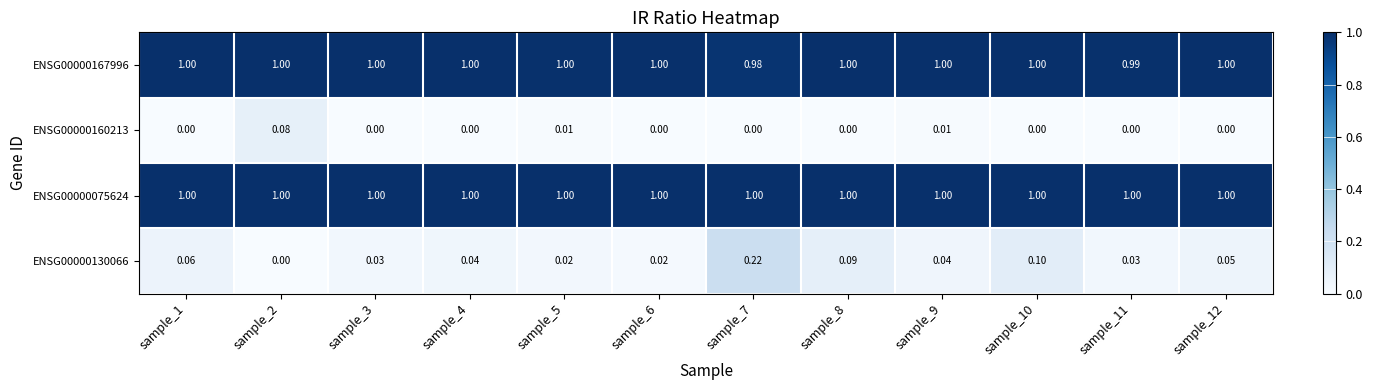

Is the value of ENSG00000075624 at sample_3 greater than the value of ENSG00000130066 at sample_9?

Yes